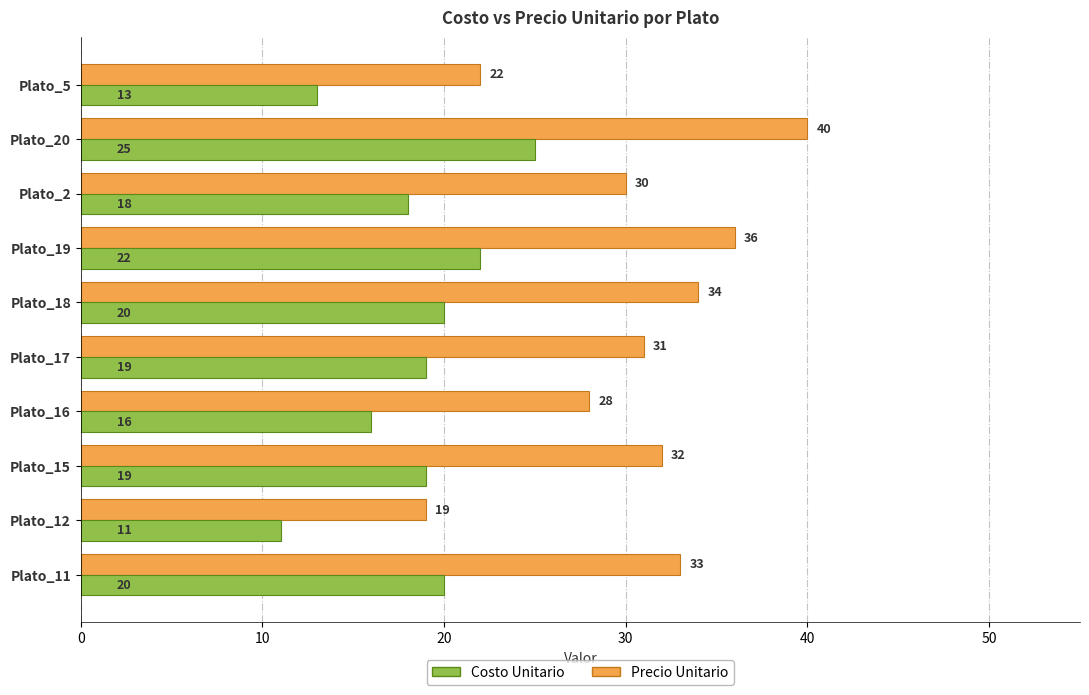

Rank the series by their maximum value, from lowest to highest.

Costo Unitario, Precio Unitario